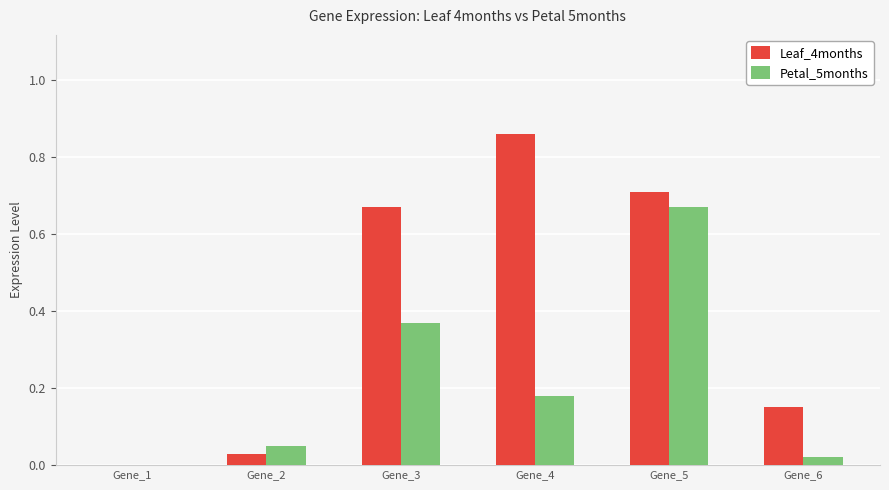

How many data points does each series have?

6